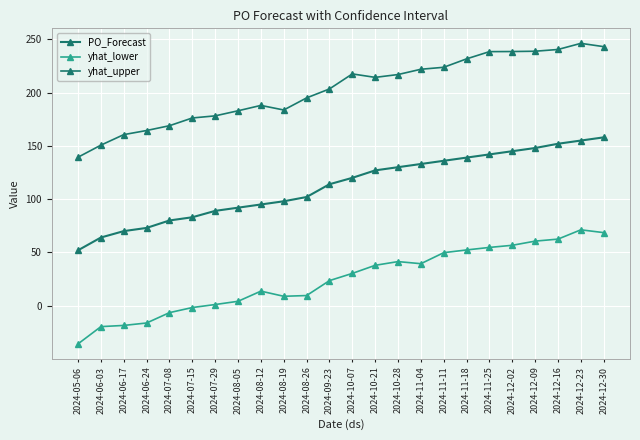

Which series has the largest total across all categories?

yhat_upper